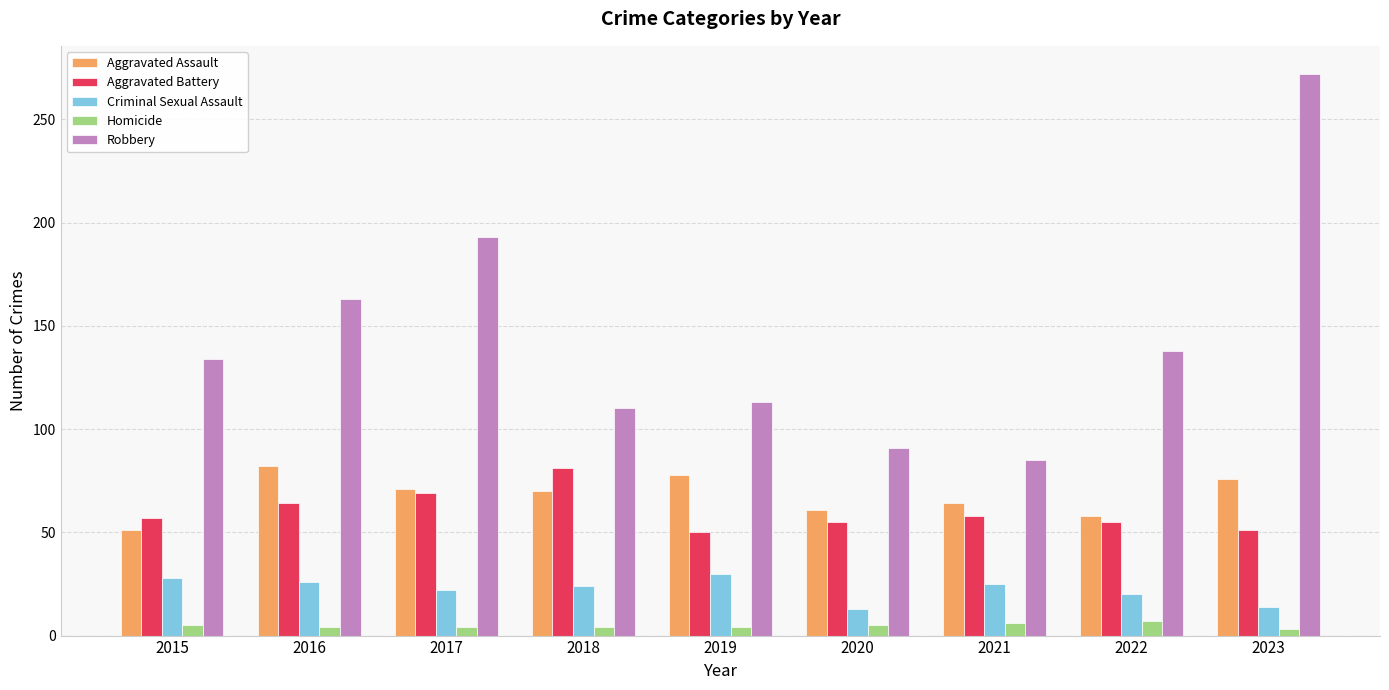

What is the value of the Aggravated Battery bar at the 7th from the left?

58